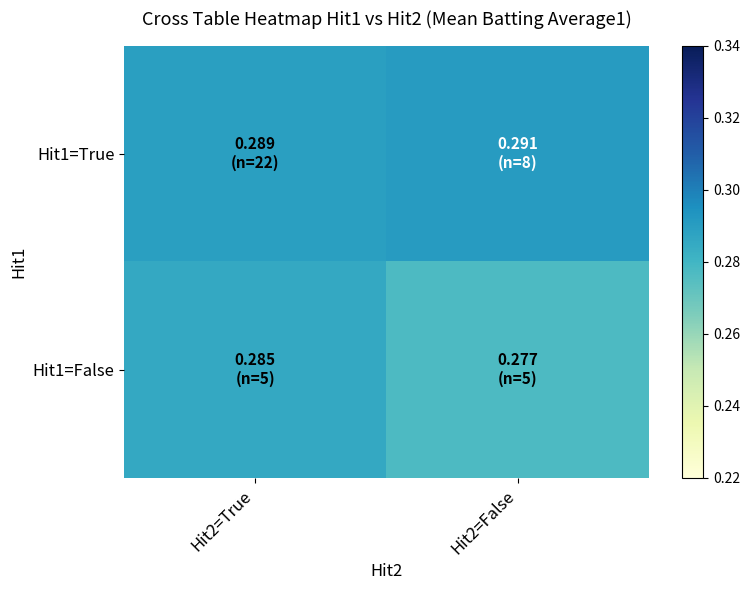

At Hit2=False, list the series in order from largest to smallest.

Hit1=True, Hit1=False